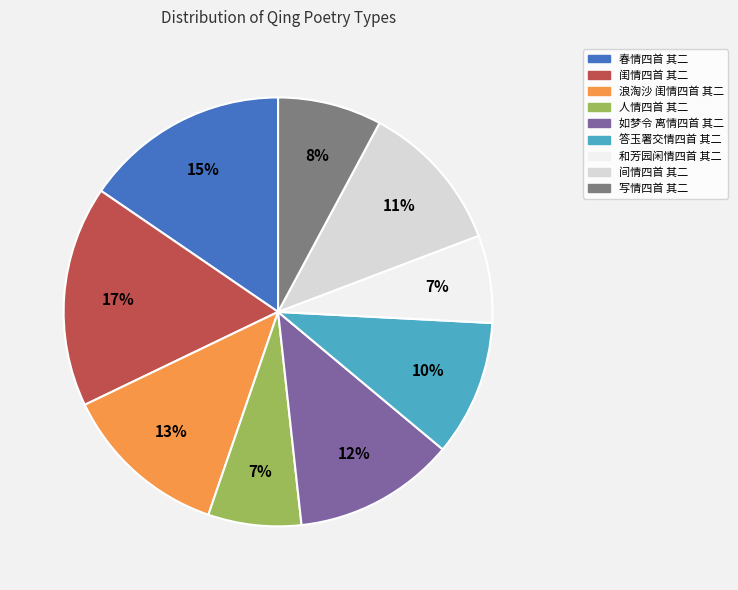

Is it true that 如梦令 离情四首 其二 is 12% of the pie?

True